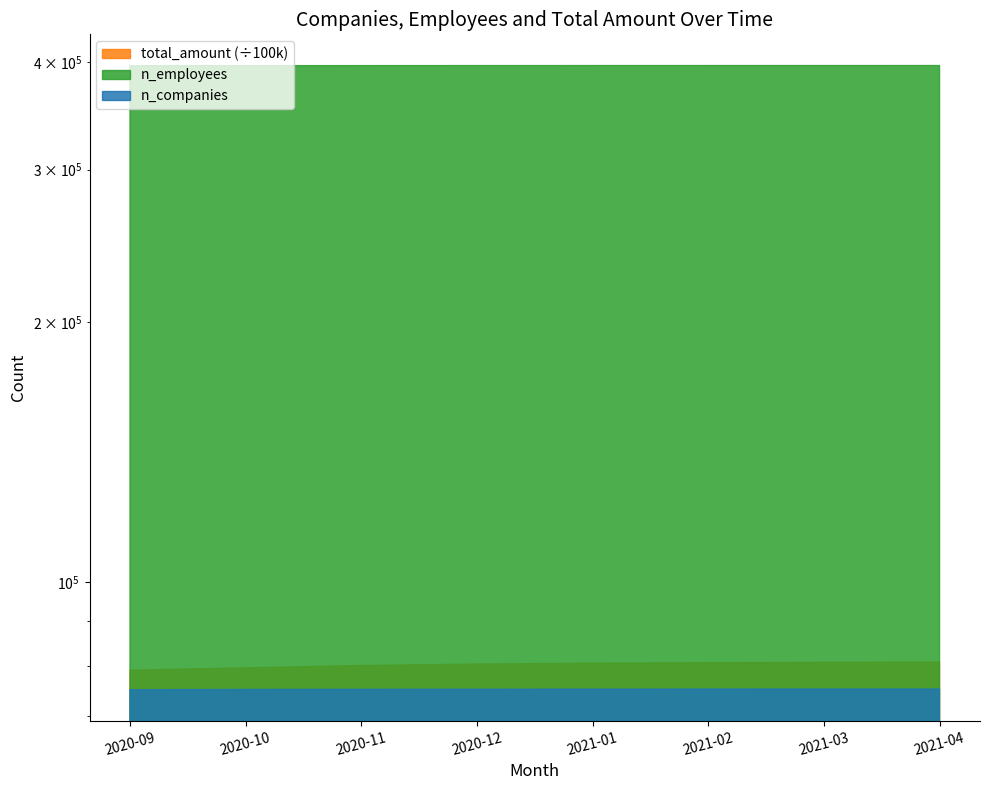

What is the sum of the n_companies values at 2020-10 and 2021-01?

150170